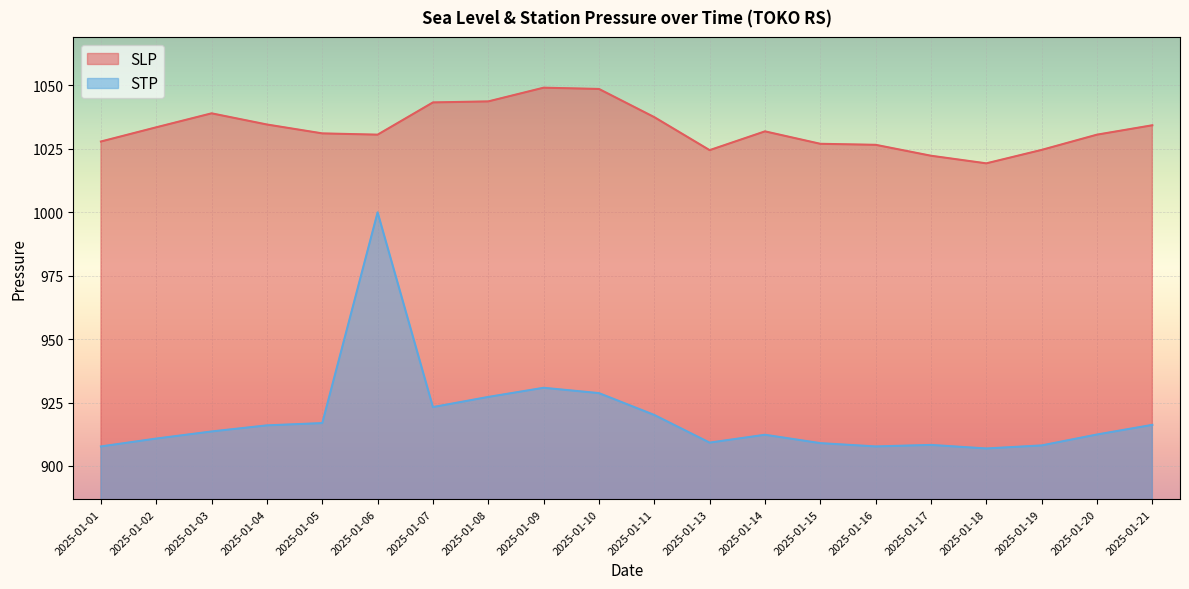

What is the smallest value displayed?

906.9